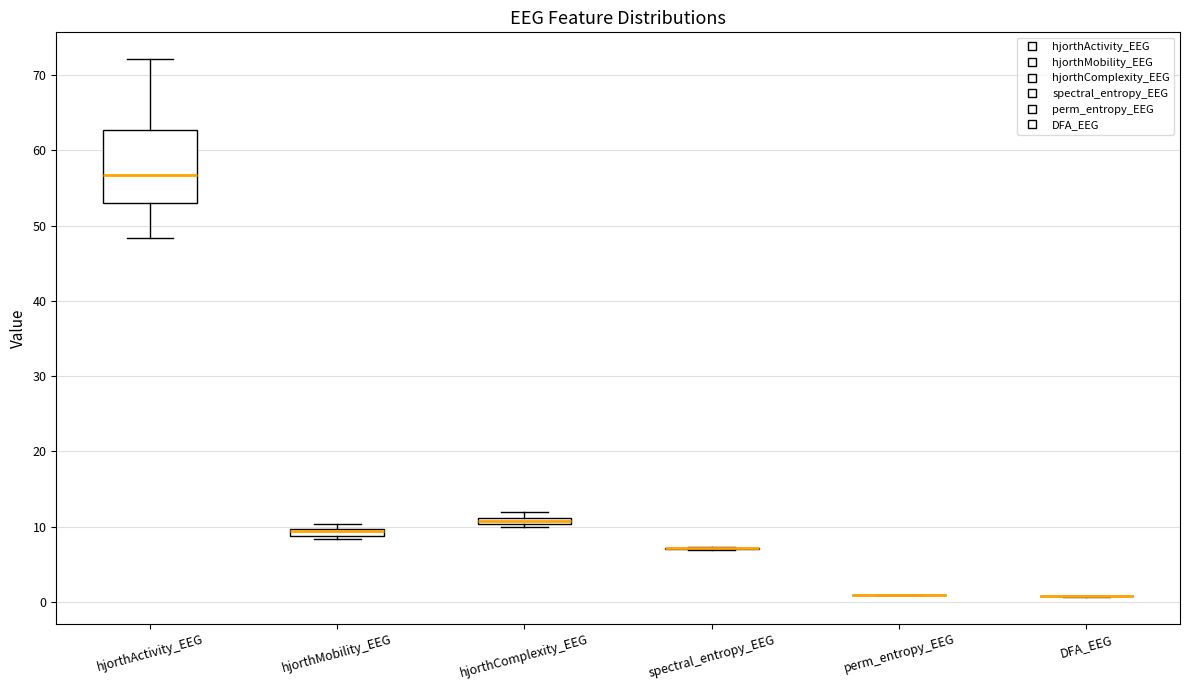

Comparing the boxes themselves (not the whiskers), which one is the tallest?

hjorthActivity_EEG